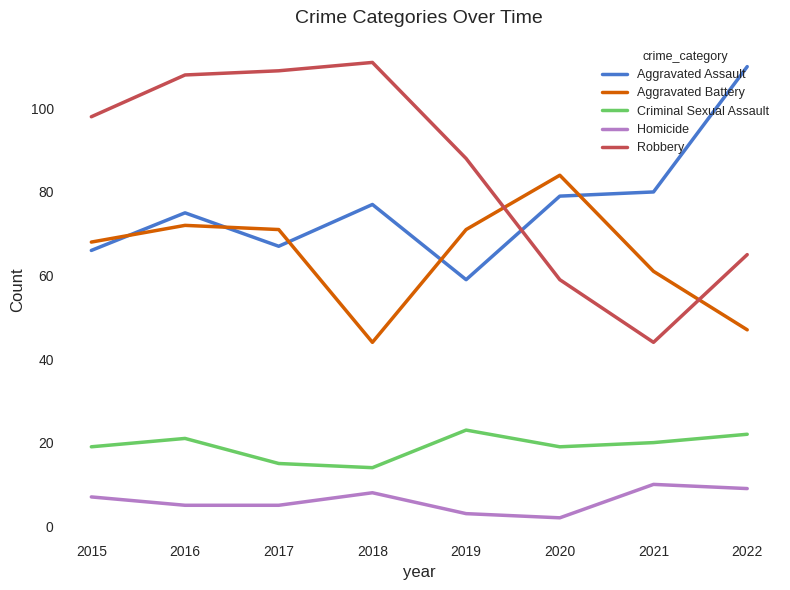

Reading right to left, extract all data points from this chart.

Aggravated Assault: 110	80	79	59	77	67	75	66
Aggravated Battery: 47	61	84	71	44	71	72	68
Criminal Sexual Assault: 22	20	19	23	14	15	21	19
Homicide: 9	10	2	3	8	5	5	7
Robbery: 65	44	59	88	111	109	108	98